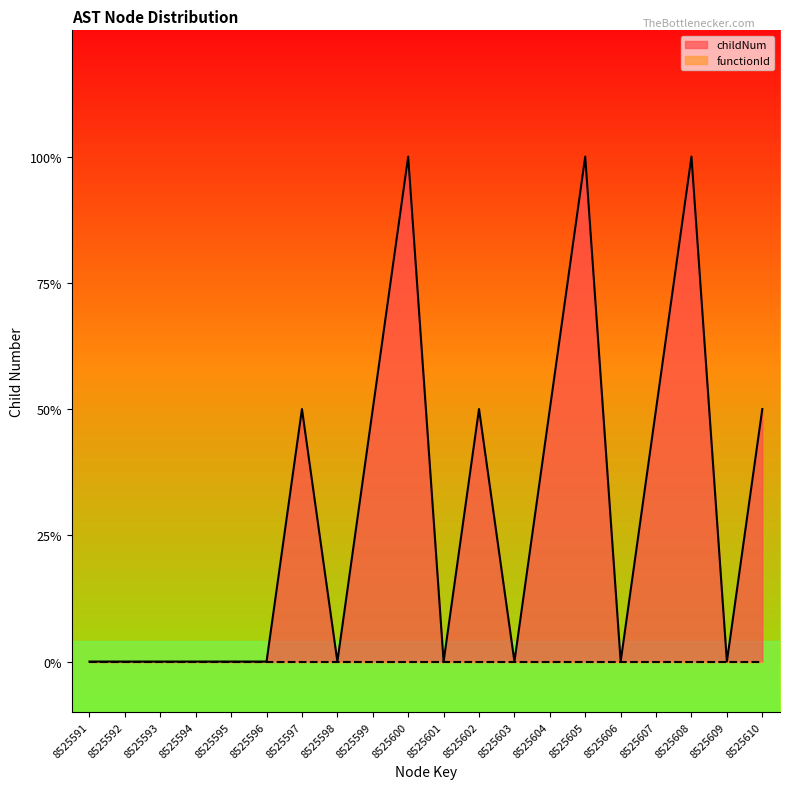

List the labels in order of value, smallest first.

8525591, 8525592, 8525593, 8525594, 8525595, 8525596, 8525598, 8525601, 8525603, 8525606, 8525609, 8525597, 8525599, 8525602, 8525604, 8525607, 8525610, 8525600, 8525605, 8525608